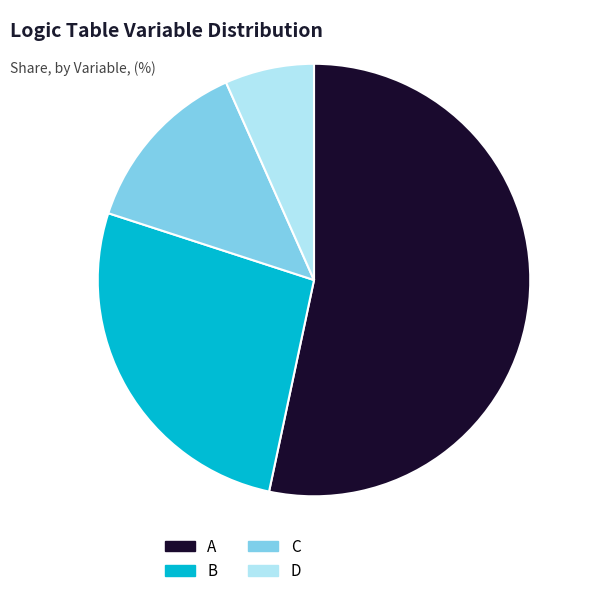

Which slice is the largest?

A